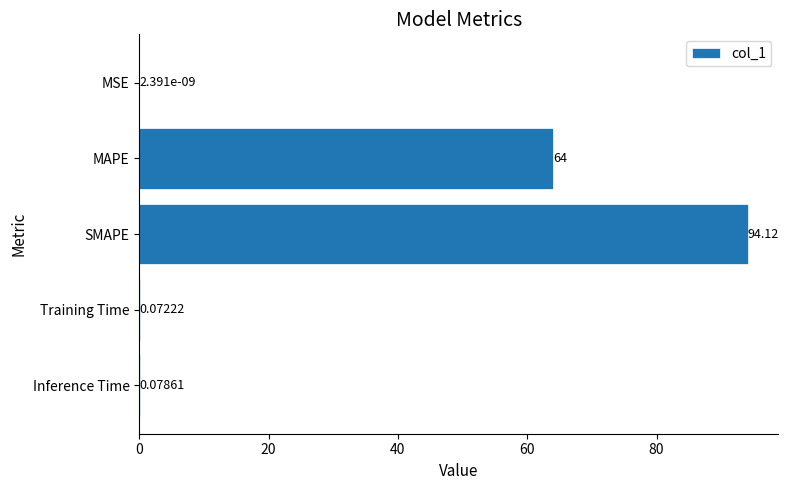

What is the sum of the values at MSE and MAPE?

64.0